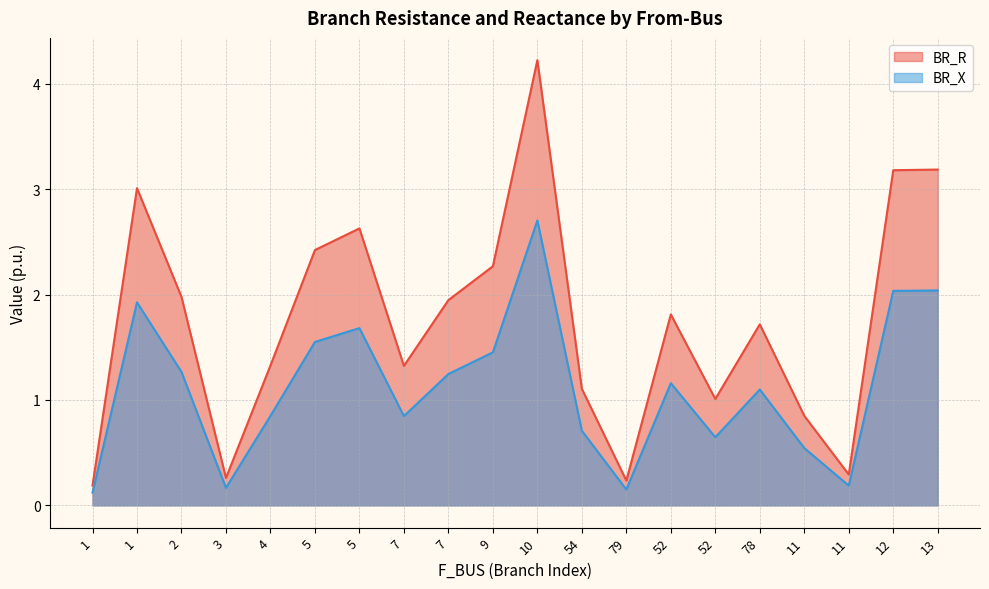

Rank the series at 13 from lowest to highest value.

BR_X, BR_R